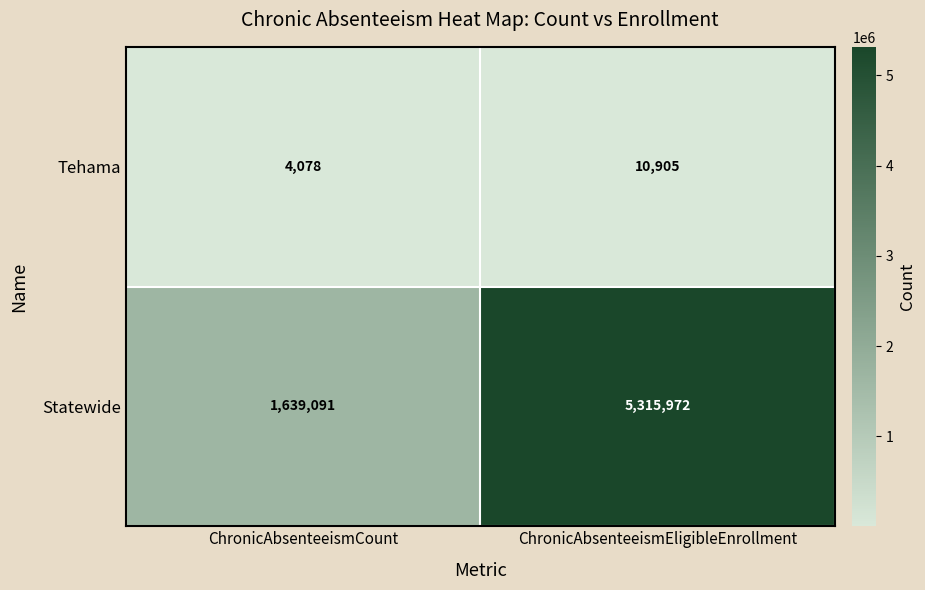

Which series has the largest total across all categories?

Statewide